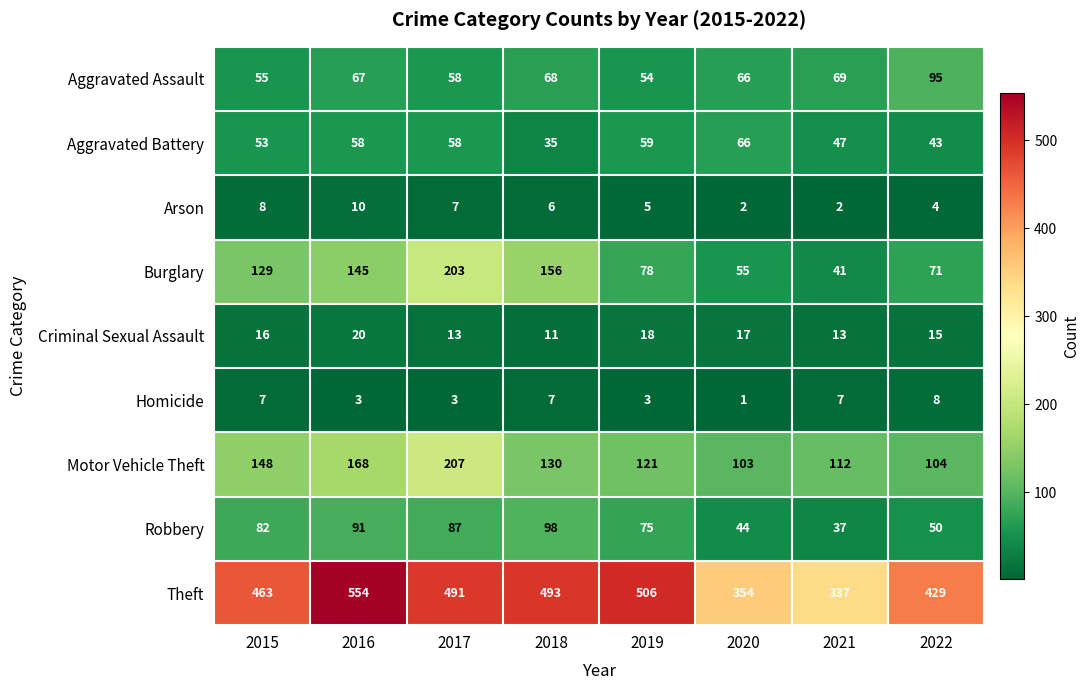

How many categories are shown in the chart?

8